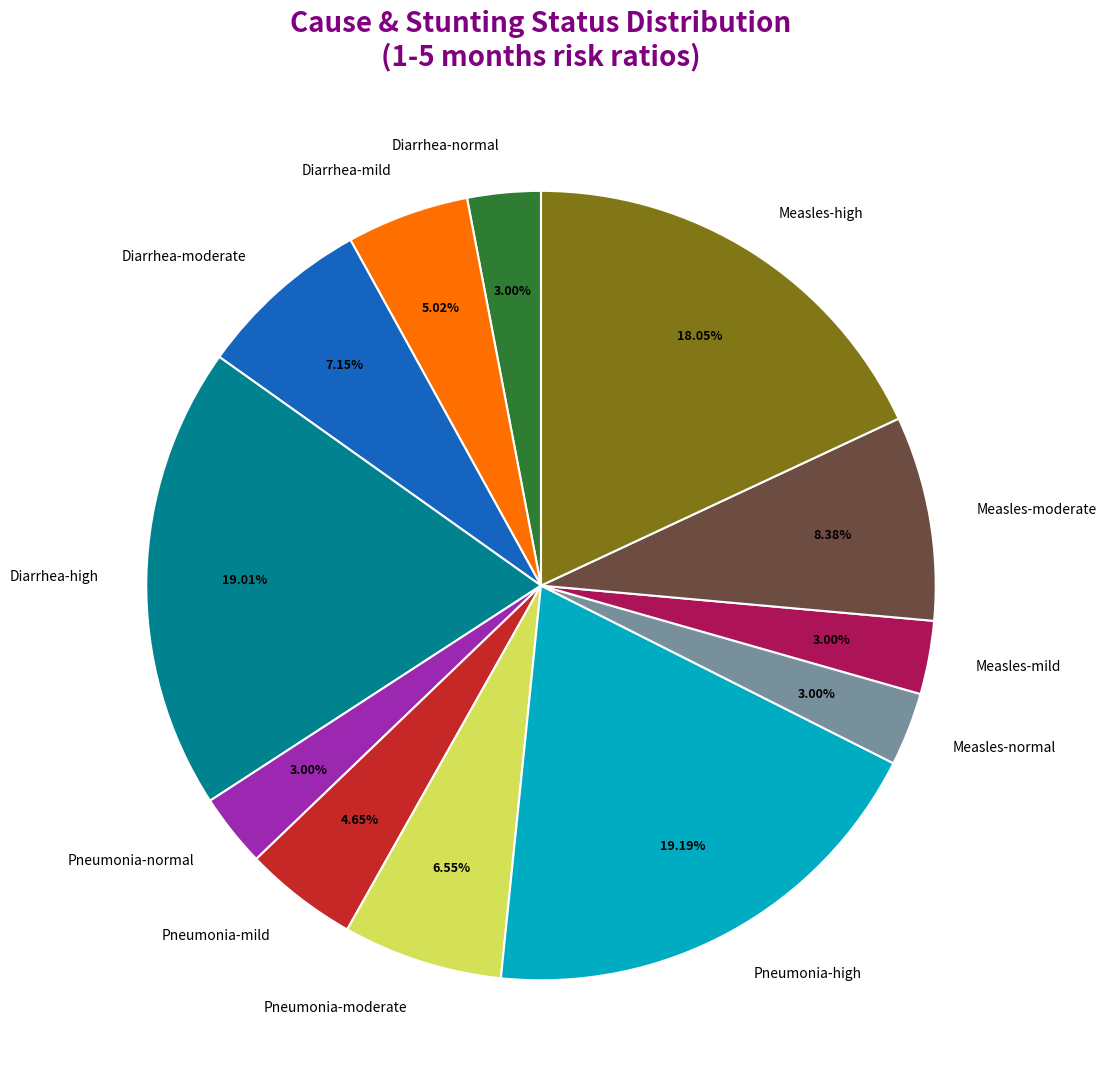

To the nearest percent, what portion does Diarrhea-mild represent?

5%